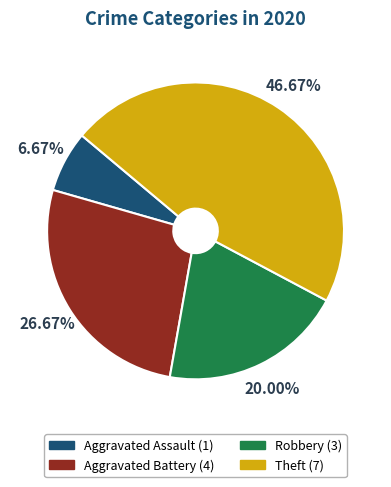

Is there a majority slice in this chart?

No